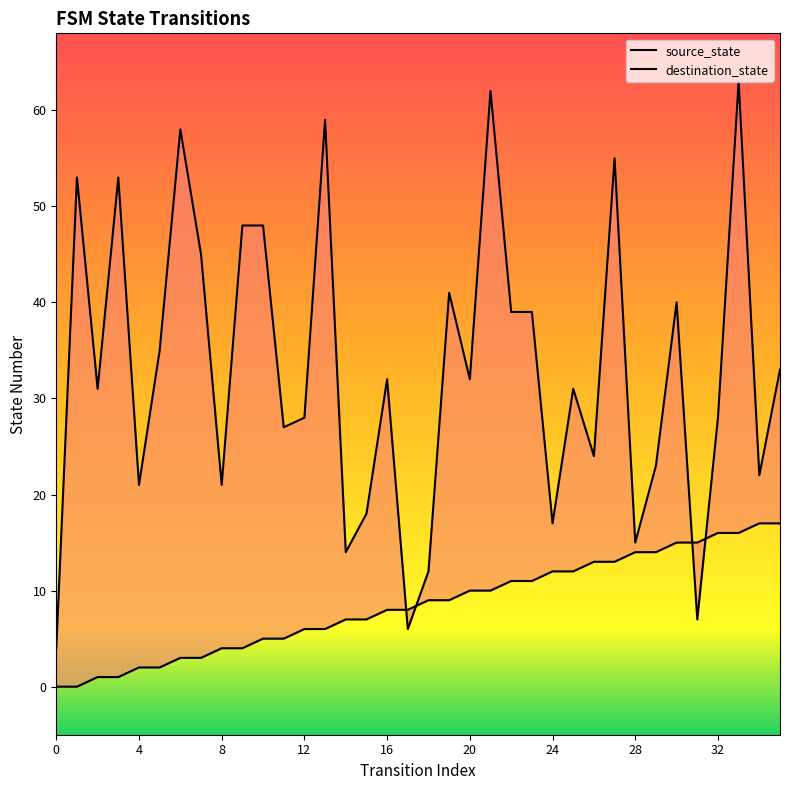

What is the sum of the source_state values at 13 and 7?

9